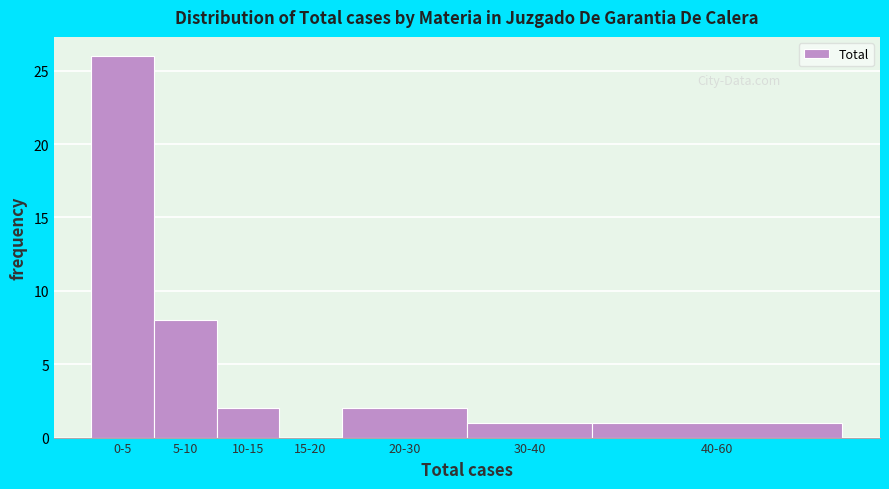

Reading left to right, what are all the values shown in this chart?

0-5=26	5-10=8	10-15=2	15-20=0	20-30=2	30-40=1	40-60=1